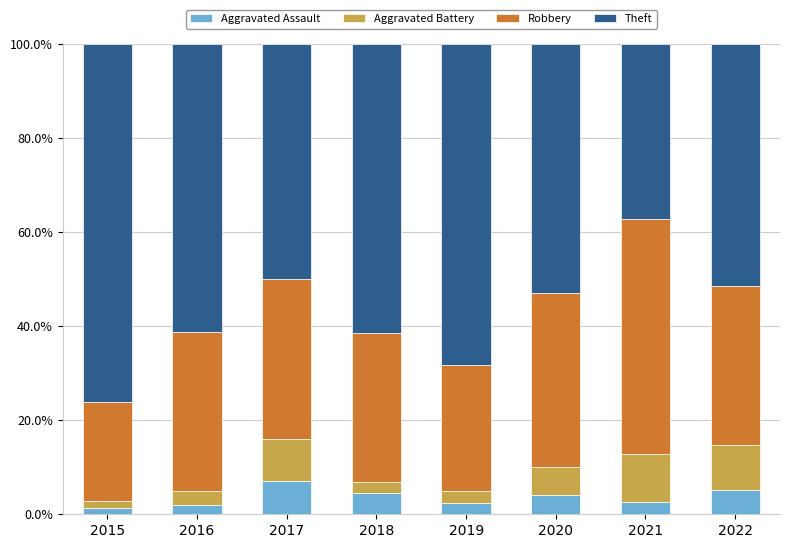

True or false: Aggravated Assault has a value of 1.9 at 2016.

True